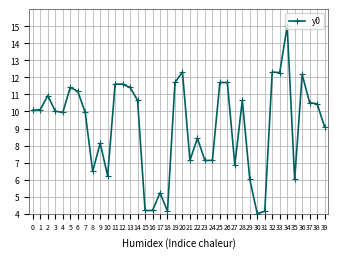

Where is the first local maximum?

2